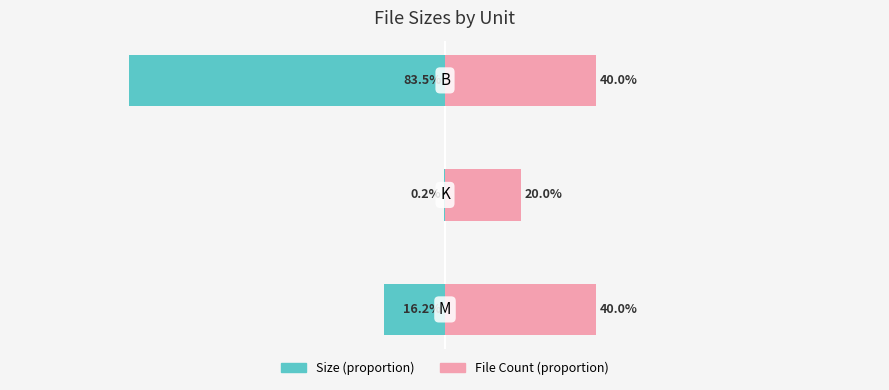

Which series has the widest spread of values?

Size (proportion)